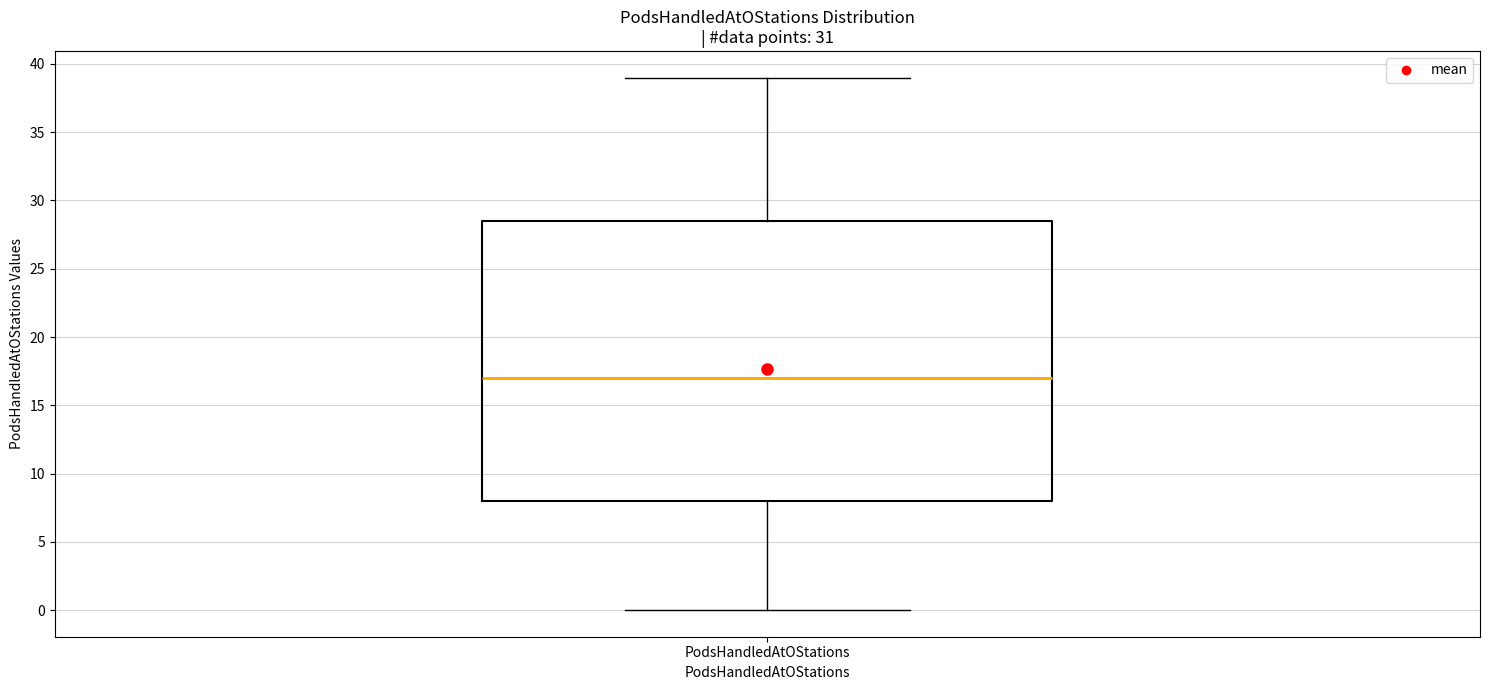

Transcribe this box plot: give where the median line is, the range the box spans, and where the two whiskers end, as read against the y-axis. The values are not printed on the chart, so give them approximately, as read against the axis.

median 17.0, box 8.0 to 28.5, whiskers 0.0 to 39.0